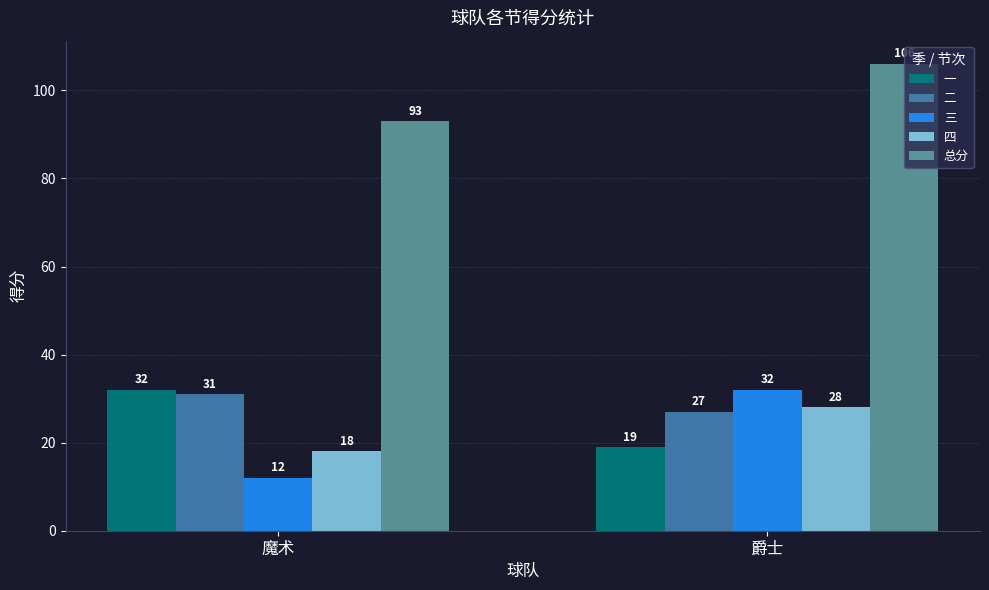

What is the sum of the 一 values at 魔术 and 爵士?

51